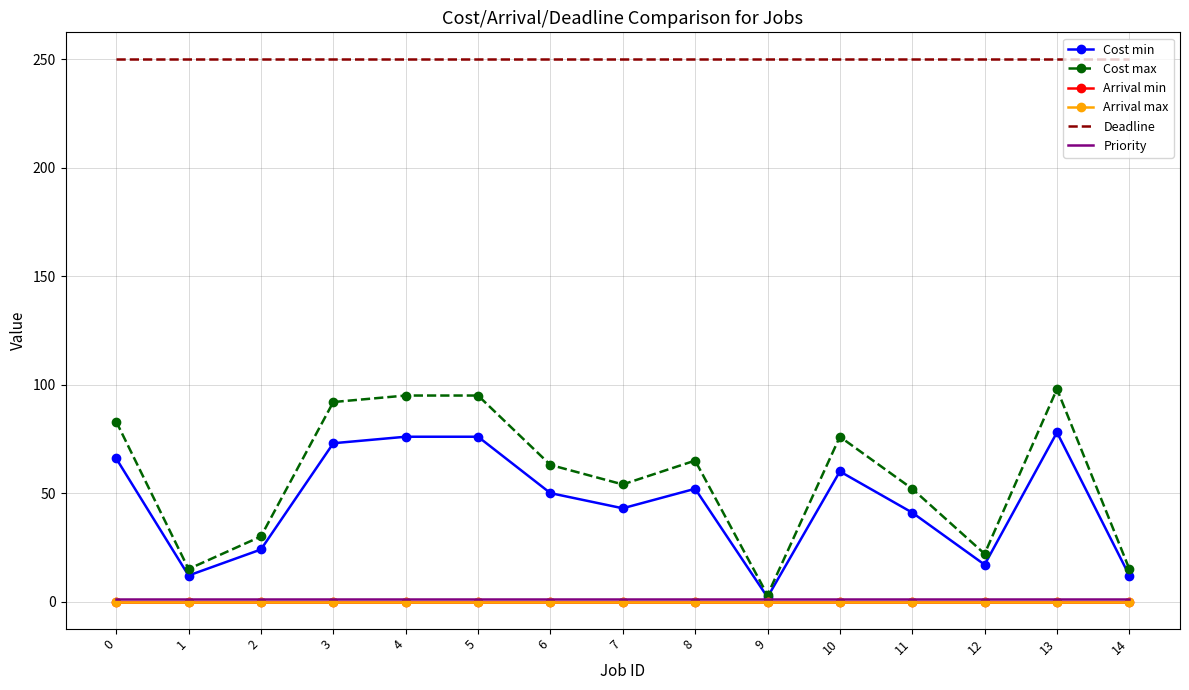

Reading left to right, extract all data points from this chart.

Cost min: 0=66	1=12	2=24	3=73	4=76	5=76	6=50	7=43	8=52	9=2	10=60	11=41	12=17	13=78	14=12
Cost max: 0=83	1=15	2=30	3=92	4=95	5=95	6=63	7=54	8=65	9=3	10=76	11=52	12=22	13=98	14=15
Arrival min: 0=0	1=0	2=0	3=0	4=0	5=0	6=0	7=0	8=0	9=0	10=0	11=0	12=0	13=0	14=0
Arrival max: 0=0	1=0	2=0	3=0	4=0	5=0	6=0	7=0	8=0	9=0	10=0	11=0	12=0	13=0	14=0
Deadline: 0=250	1=250	2=250	3=250	4=250	5=250	6=250	7=250	8=250	9=250	10=250	11=250	12=250	13=250	14=250
Priority: 0=1	1=1	2=1	3=1	4=1	5=1	6=1	7=1	8=1	9=1	10=1	11=1	12=1	13=1	14=1